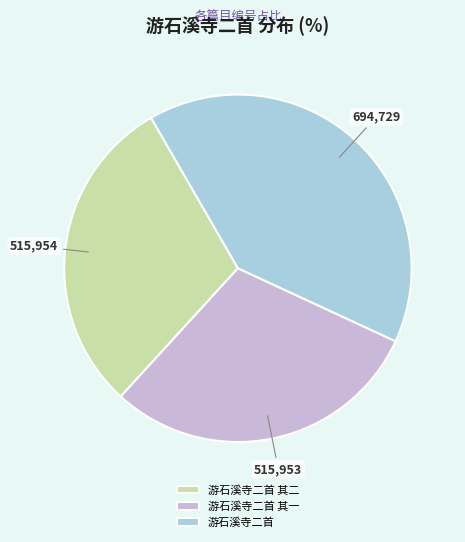

True or false: 游石溪寺二首 其一 accounts for 30% of the total.

True